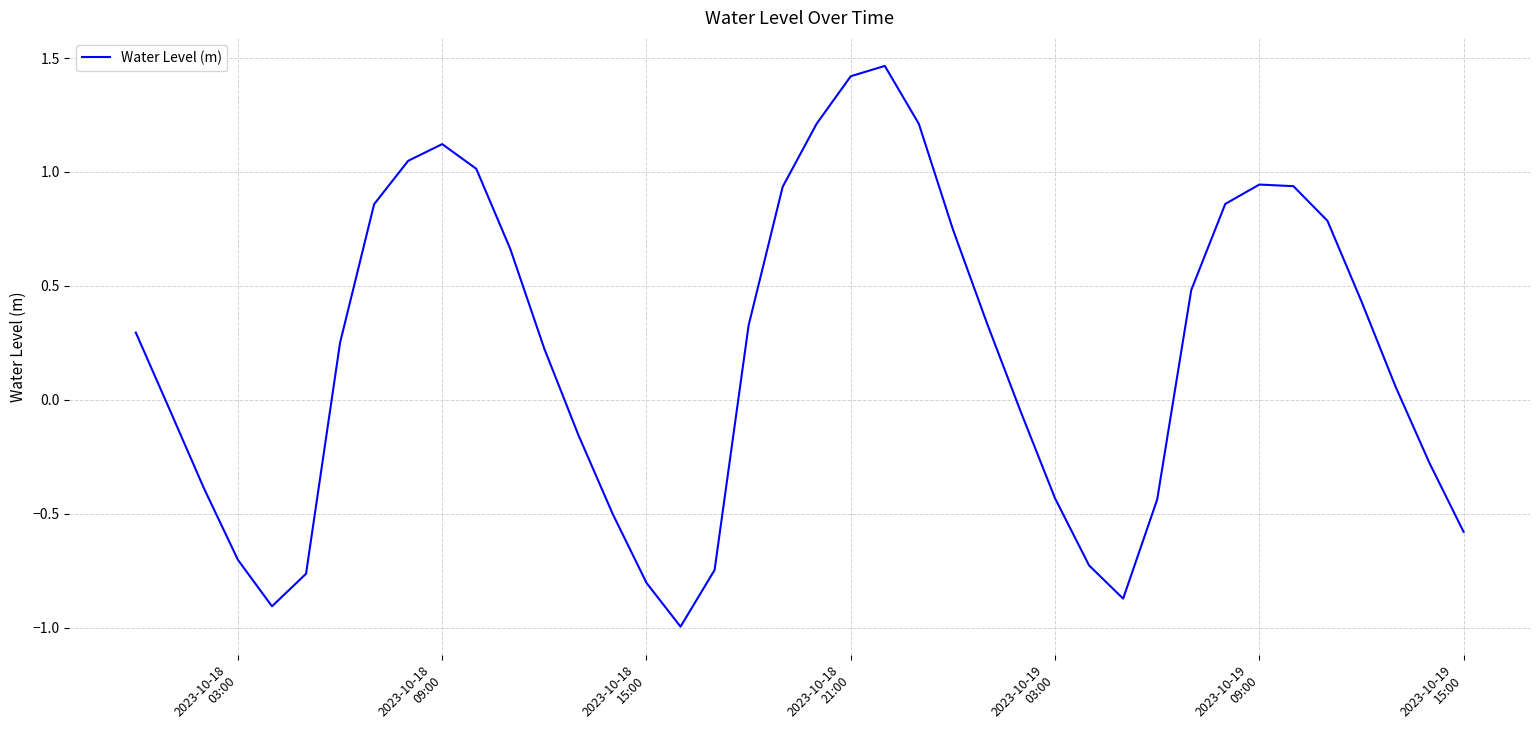

What is the difference between the maximum and minimum values?

2.5